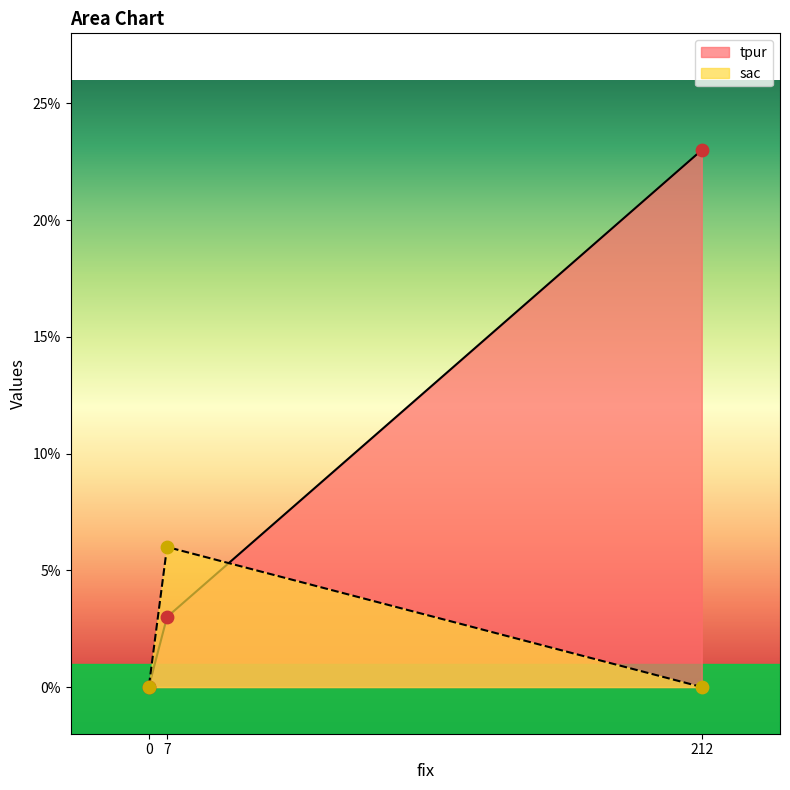

What are all the series names shown in the legend?

tpur, sac